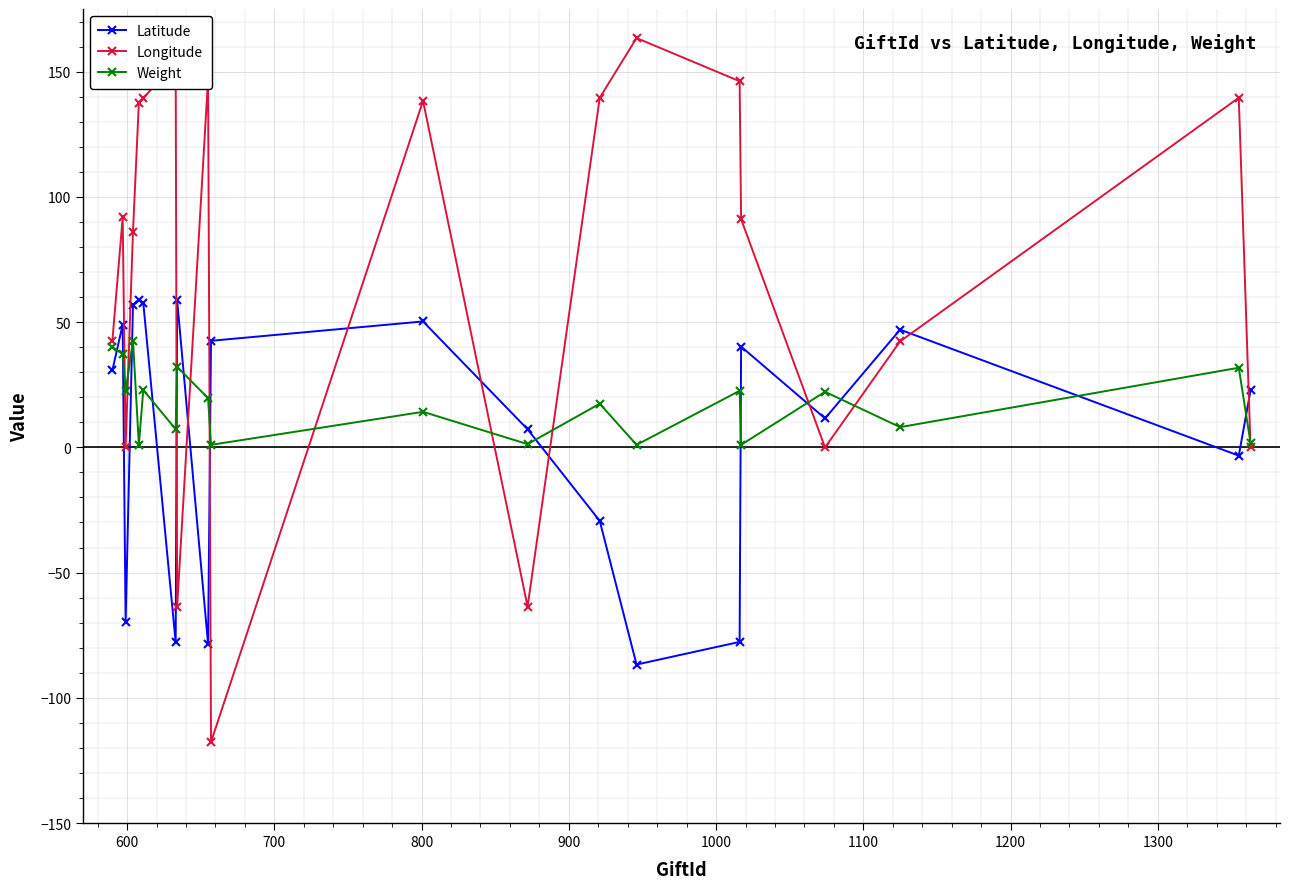

Which series has the largest range (max minus min)?

Longitude